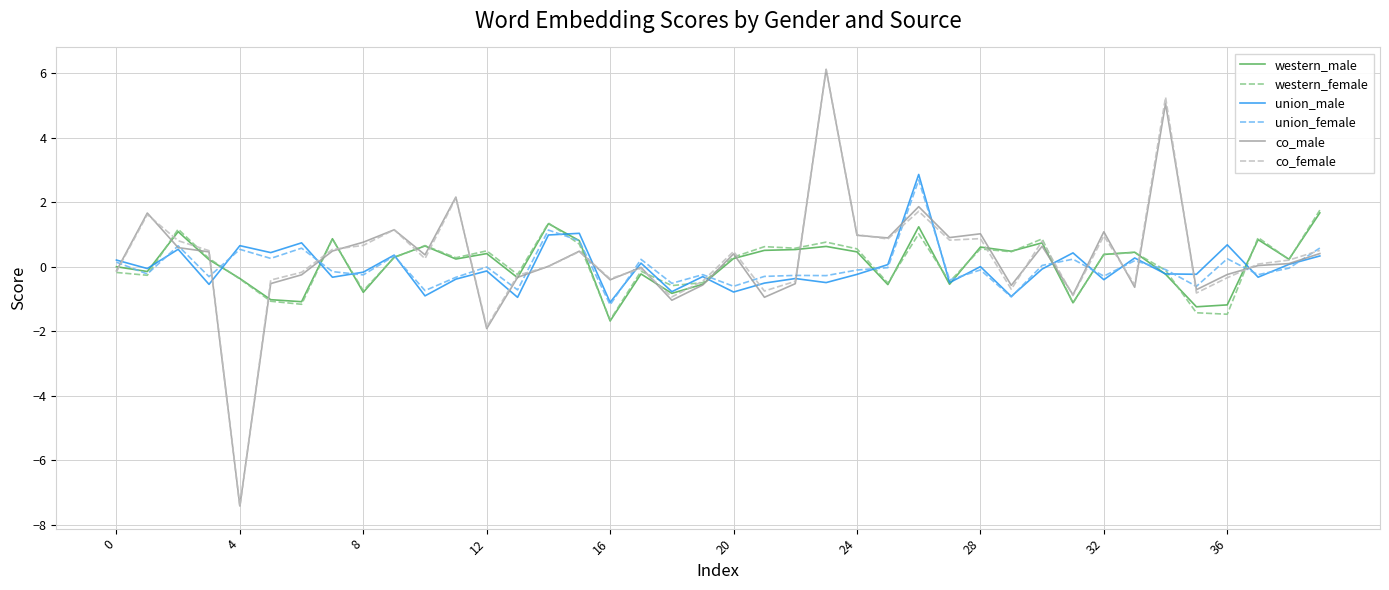

Which series has the widest spread of values?

co_female